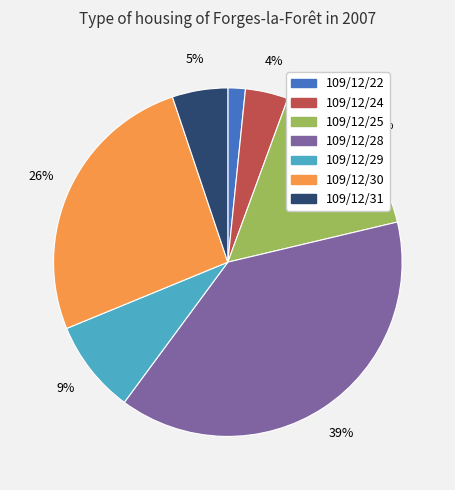

To the nearest percent, what is the difference between the largest and smallest slice percentages?

37%